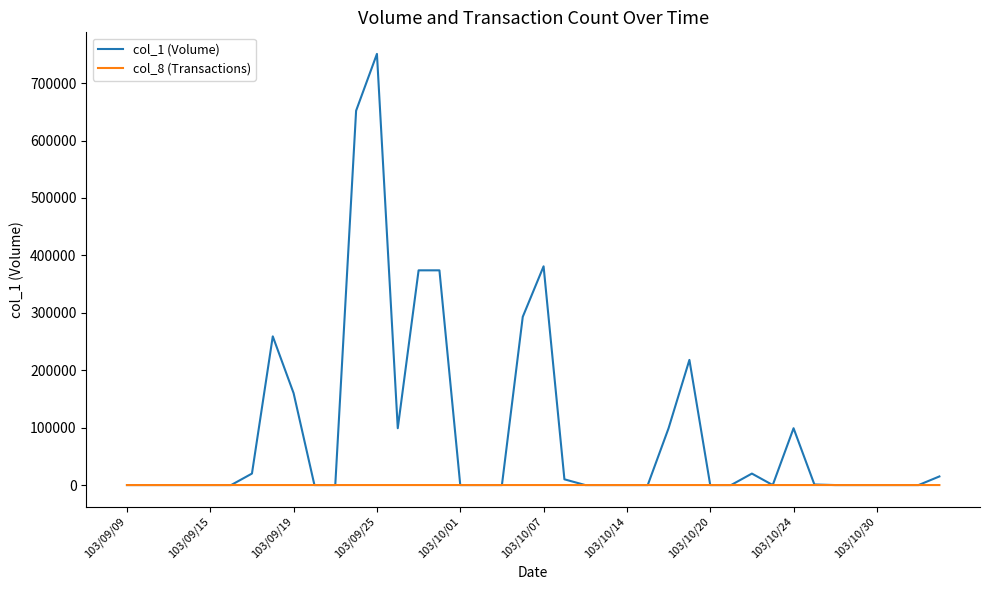

Is this an area chart (filled region under the line)?

No